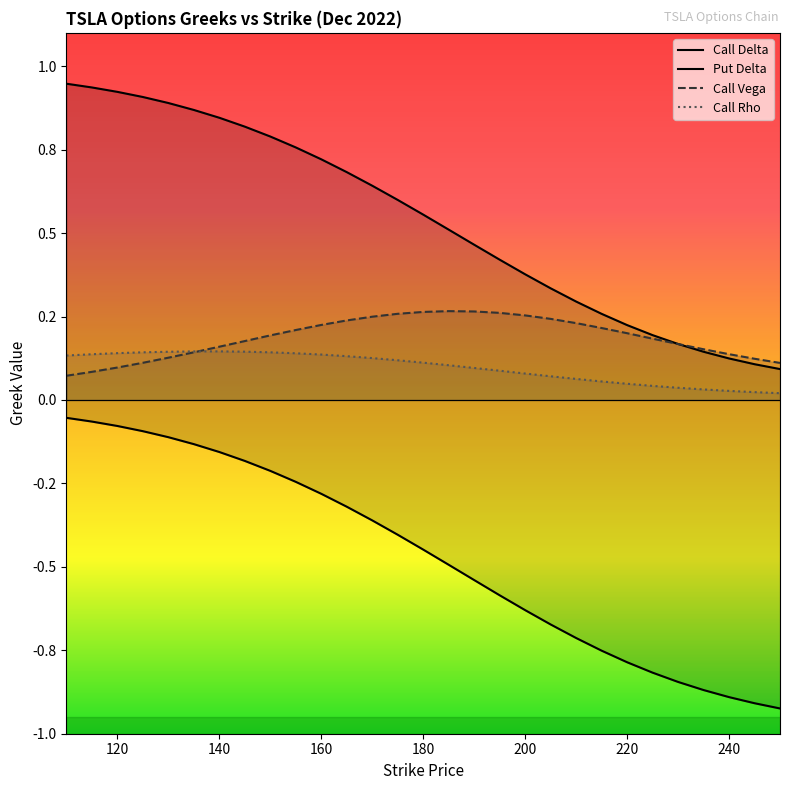

True or false: Call Rho and Put Delta cross at least once.

False